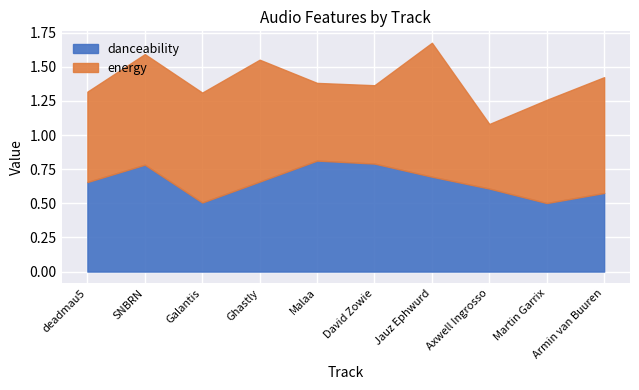

Count the number of categories in the chart.

10